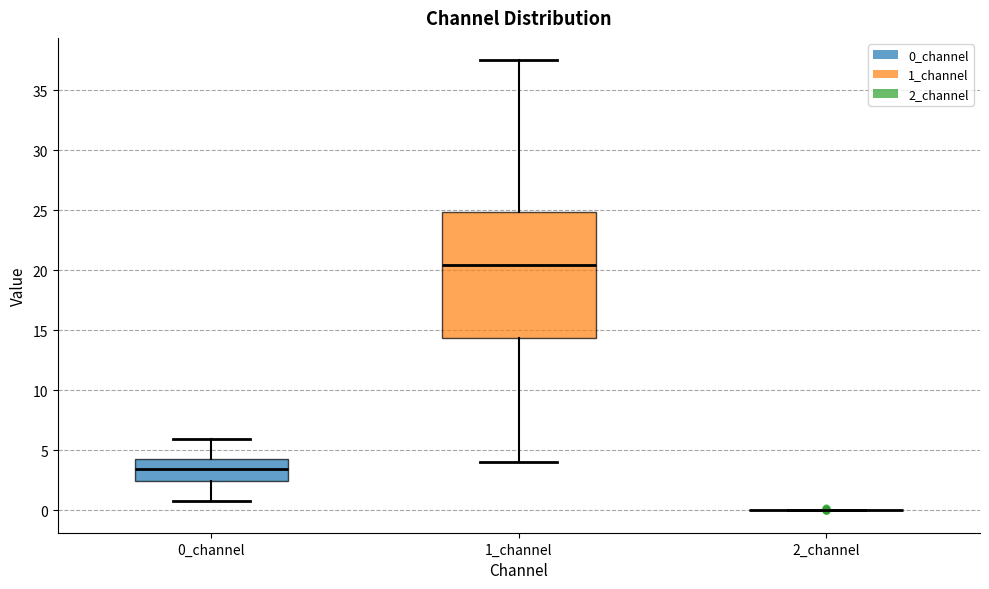

Where does the lower whisker of the box for 1_channel end on the y-axis? The values are not printed on the chart, so give them approximately, as read against the axis.

4.0